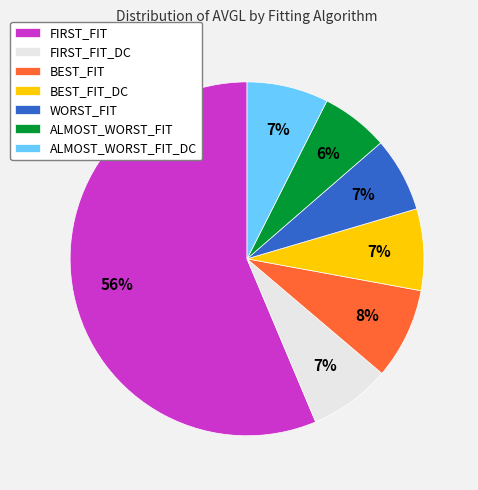

Is there any slice that represents more than half of the pie?

Yes